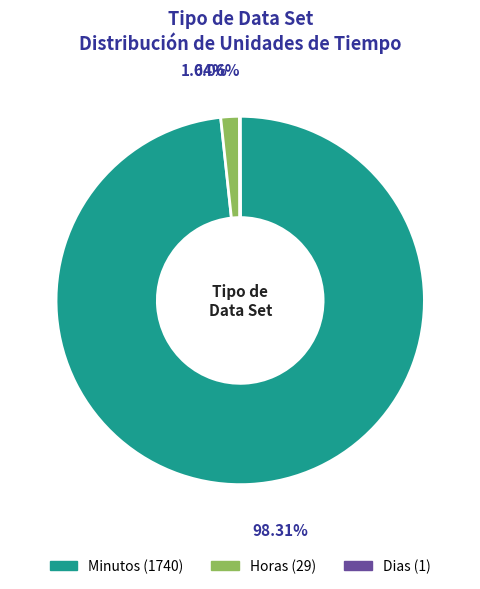

How much of the chart is everything except Horas?

98.4%